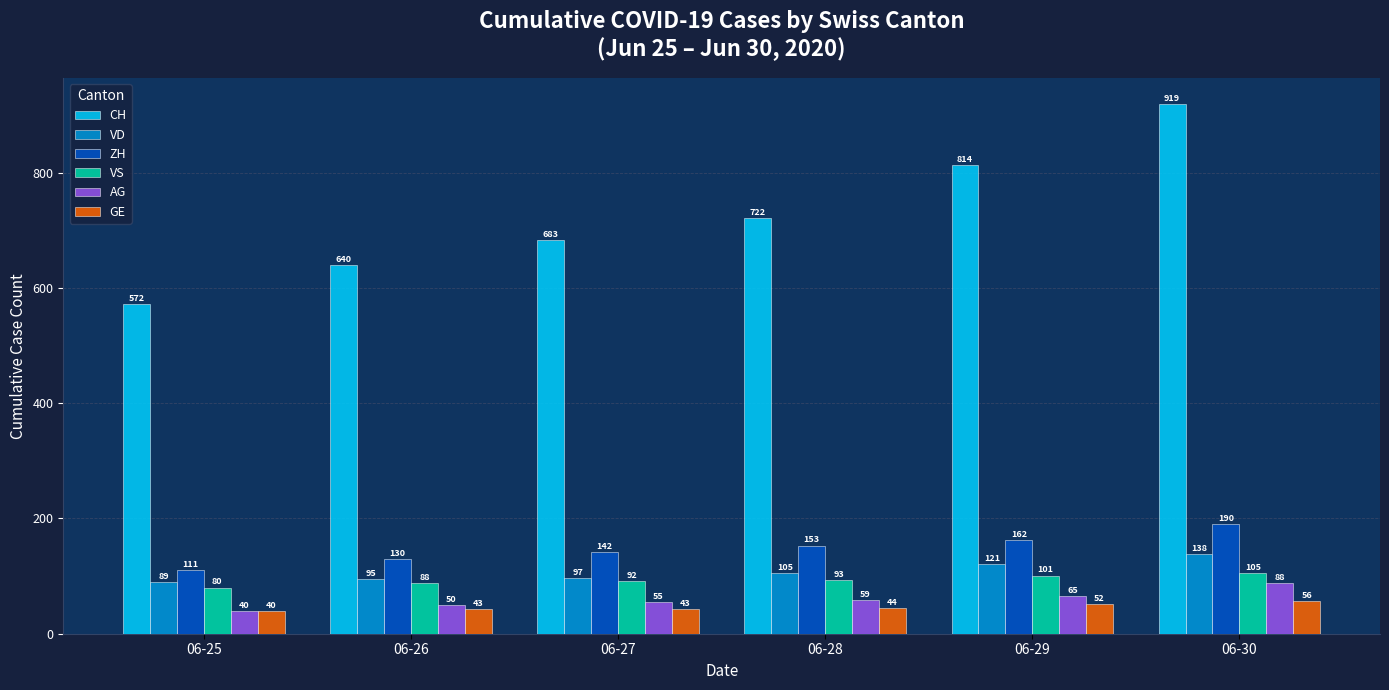

How many values in the ZH series are below 153?

3